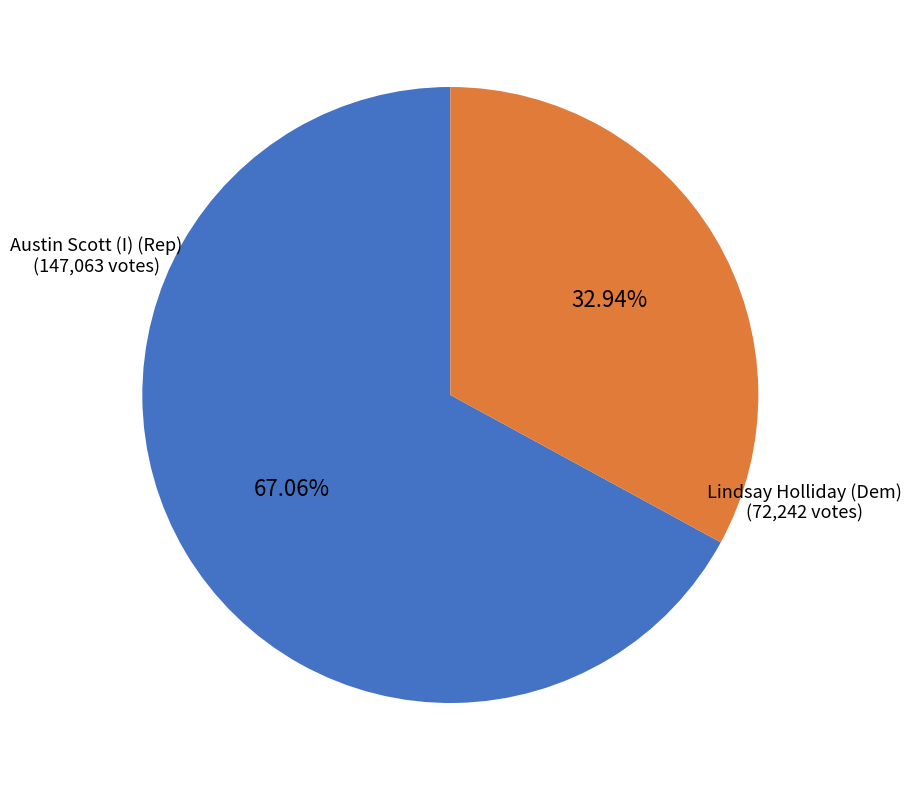

Is there a majority slice in this chart?

Yes